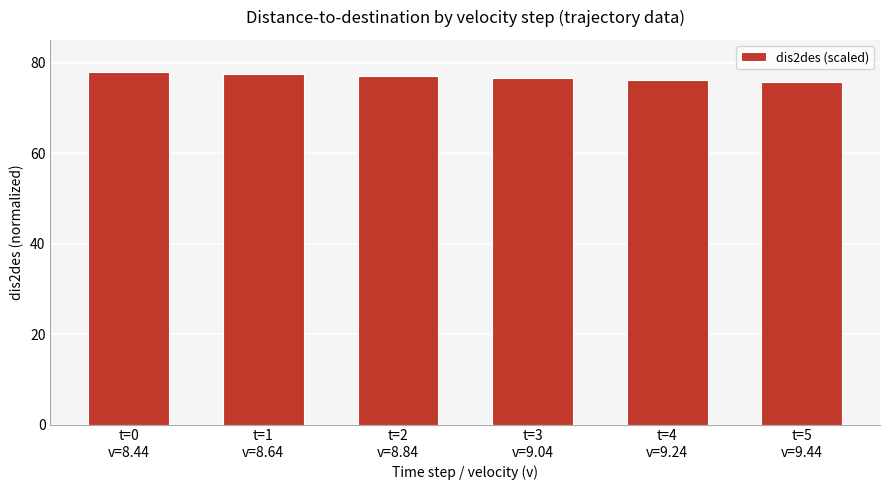

How many categories are shown in the chart?

6